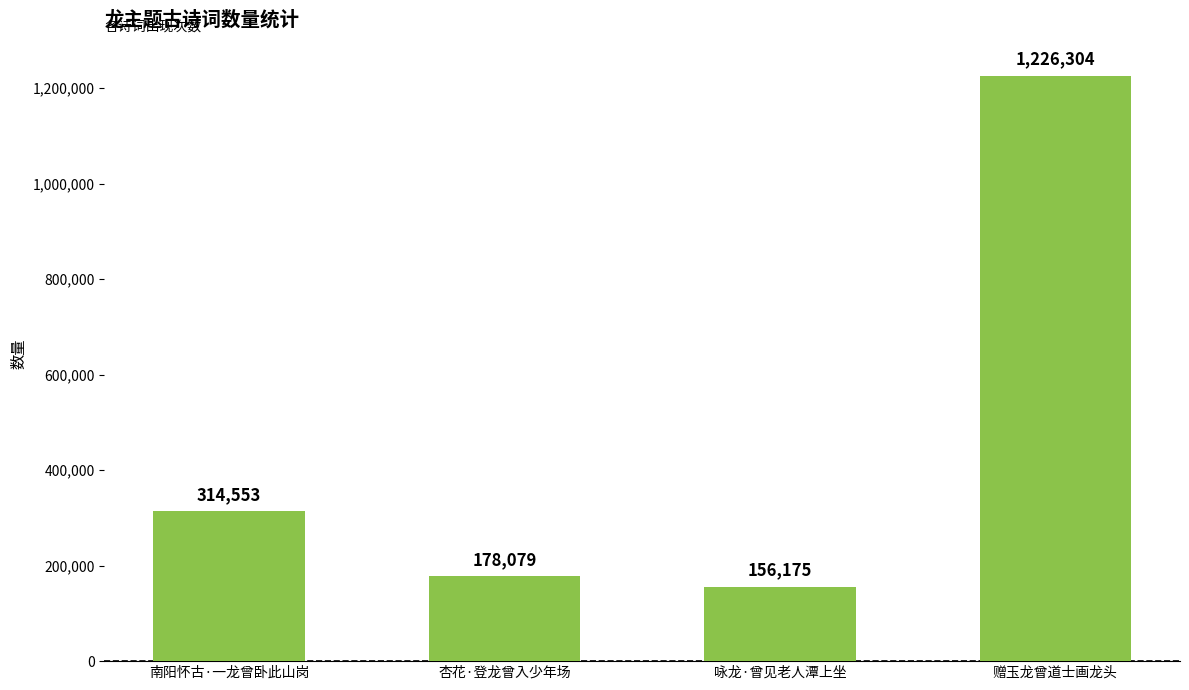

What is the change in value from 南阳怀古·一龙曾卧此山岗 to 咏龙·曾见老人潭上坐?

-158378